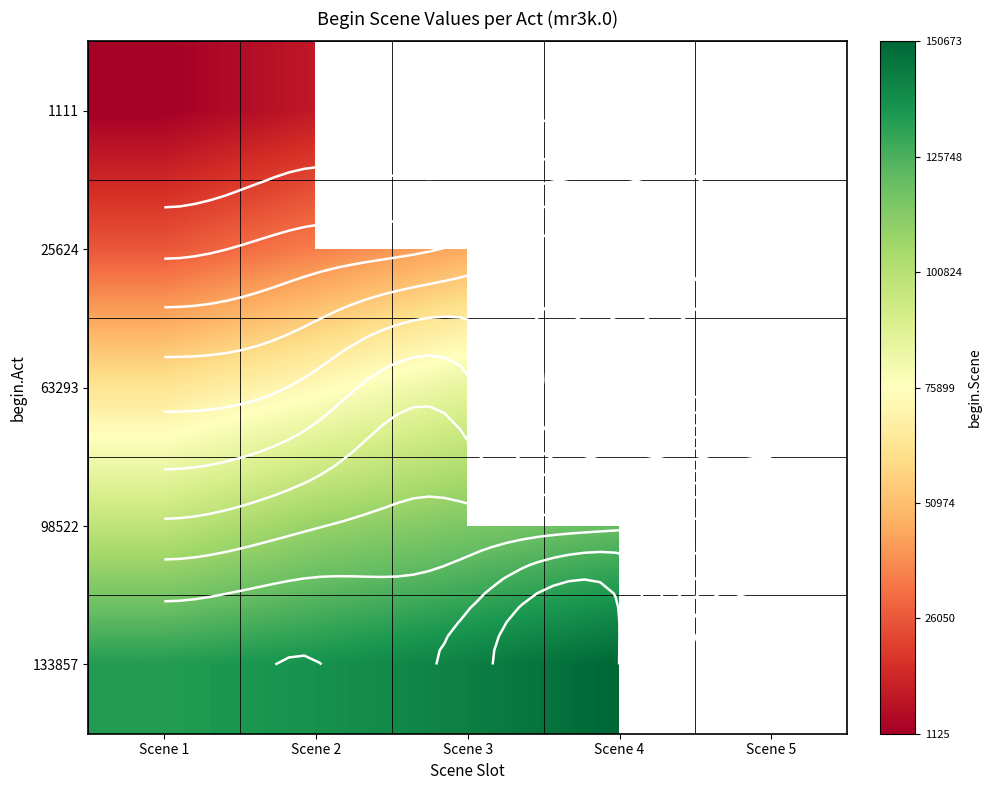

What is the sum of the 25624 values at Scene 1 and Scene 2?

60693.0